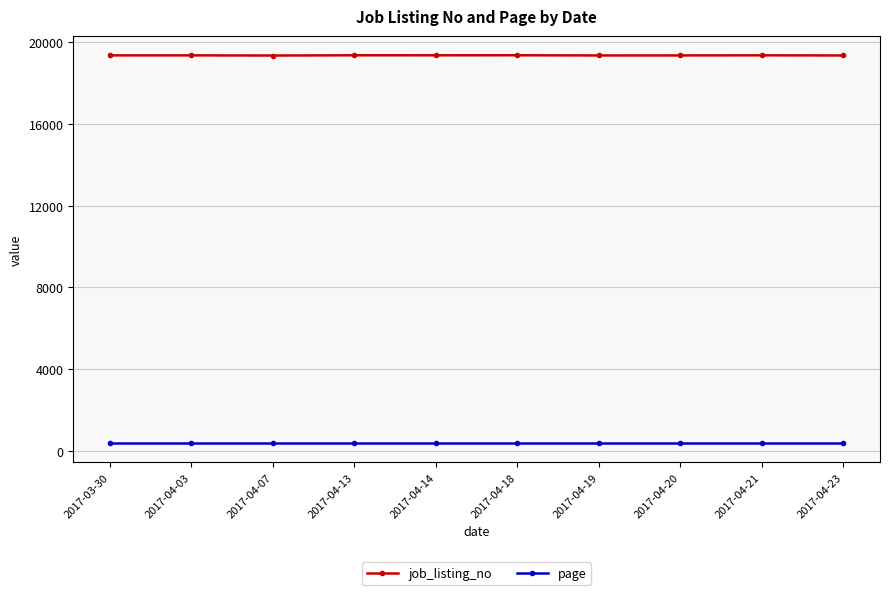

What position from the right is 2017-04-18?

5